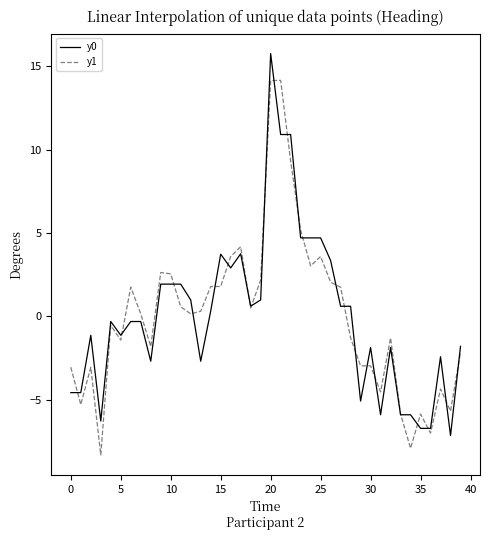

Rank the series by their maximum value, from highest to lowest.

y0, y1